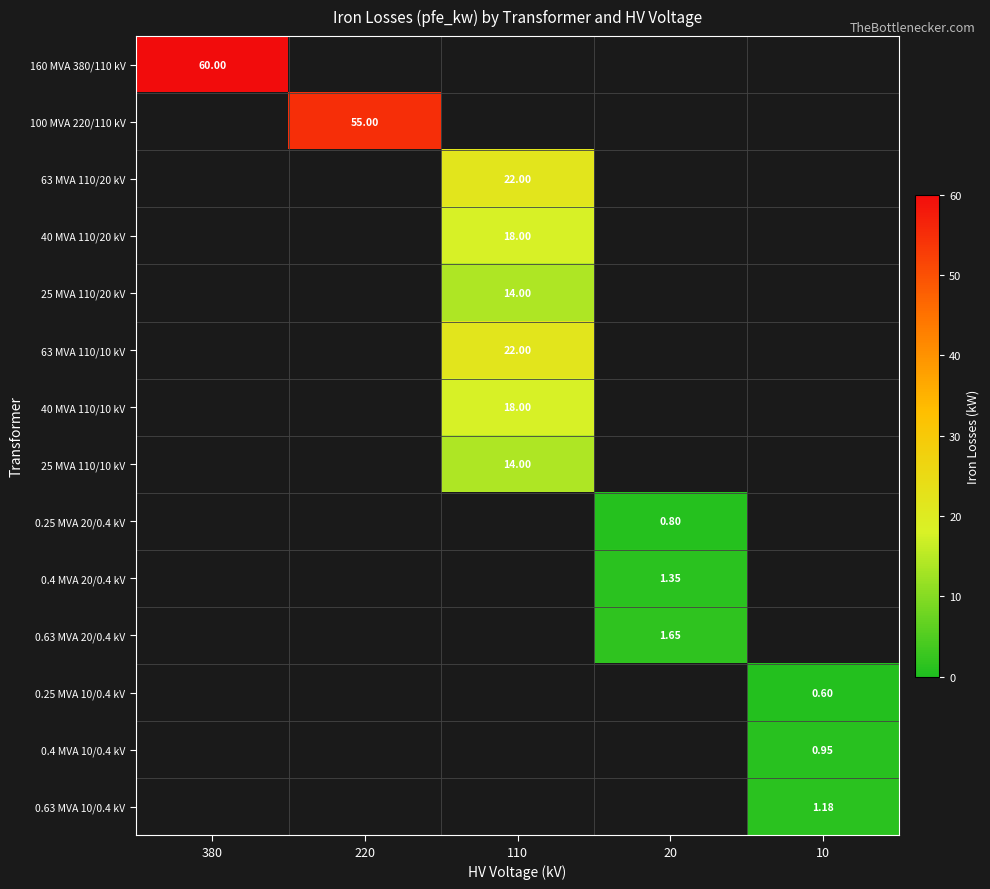

What is the sum of all 160 MVA 380/110 kV values?

60.0